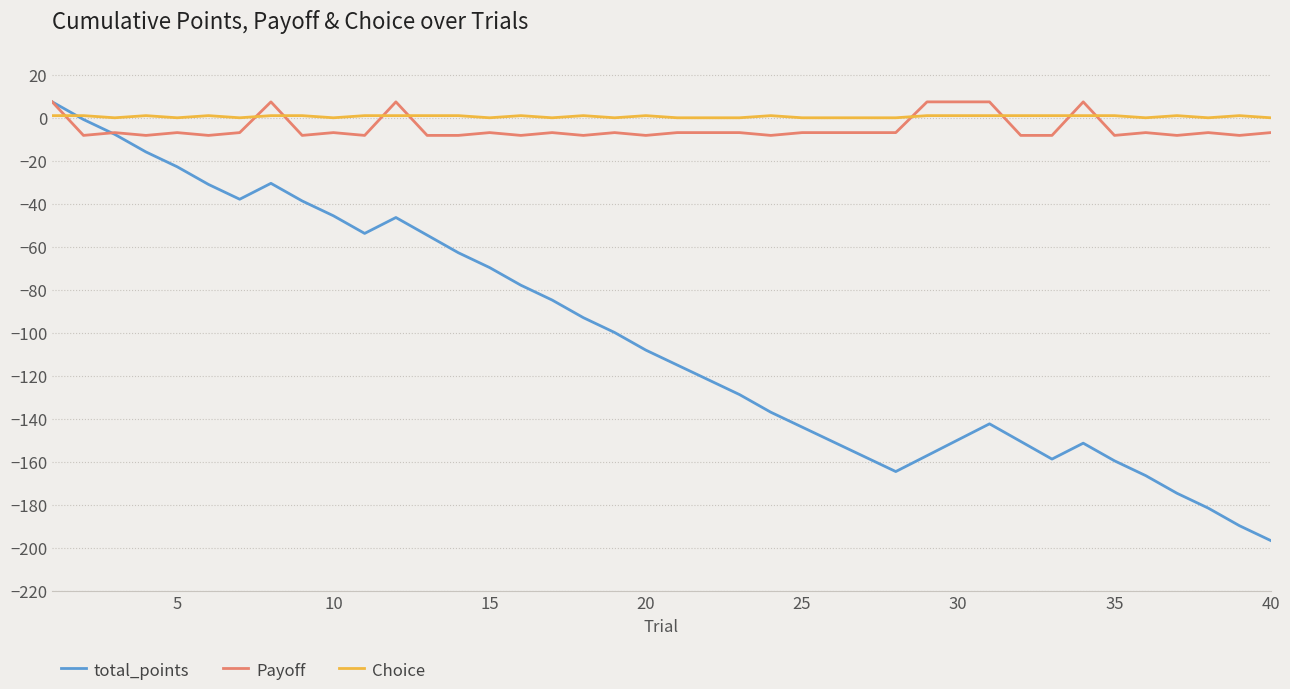

Does the chart have visible grid lines?

Yes